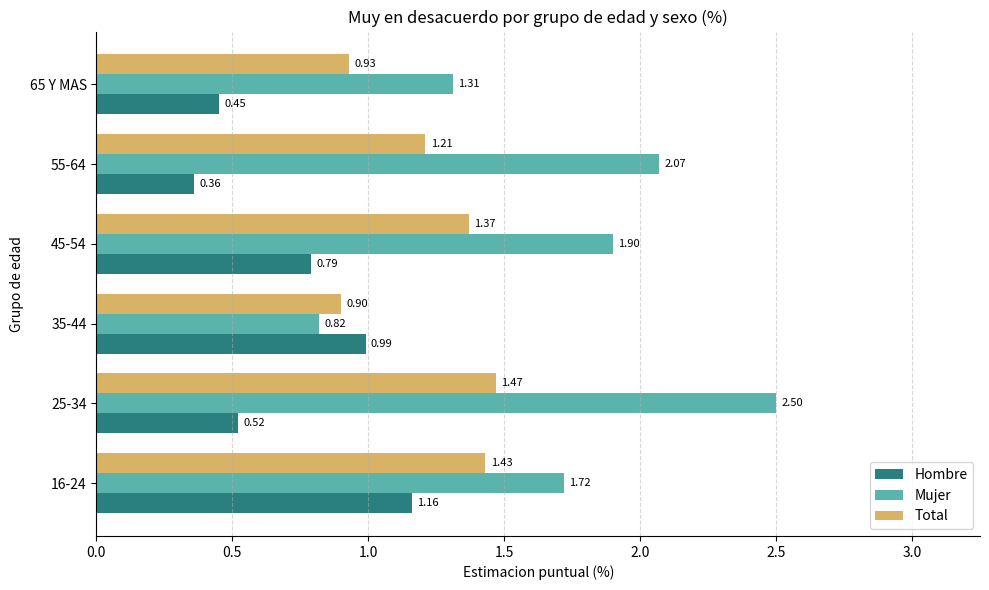

Between 35-44 and 55-64, which series saw the biggest shift?

Mujer